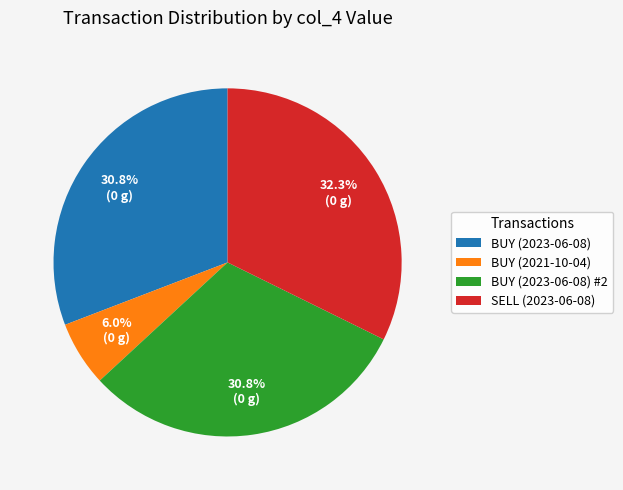

True or false: SELL (2023-06-08) accounts for 32% of the total.

True